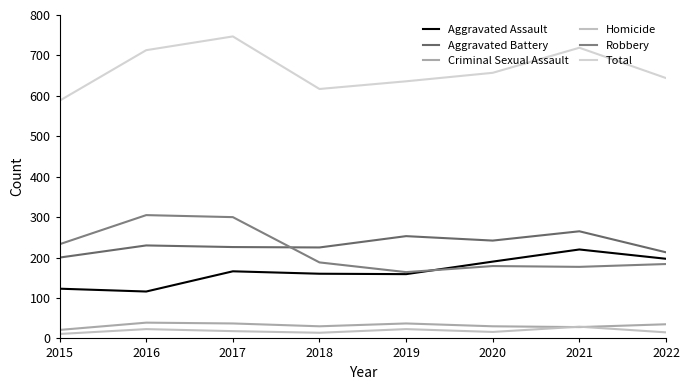

At how many categories does at least one series exceed 299?

8